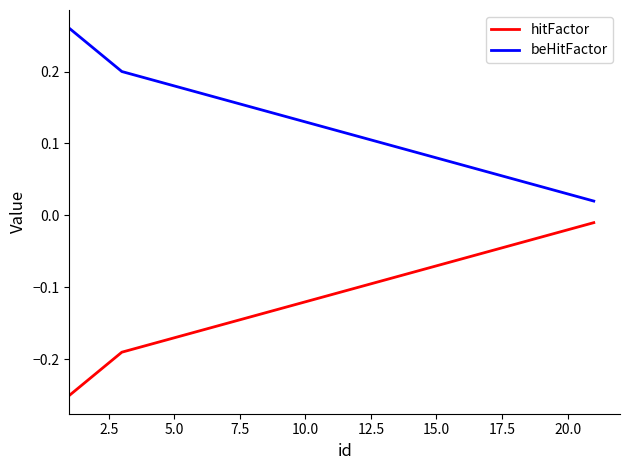

True or false: hitFactor and beHitFactor intersect in this chart.

False